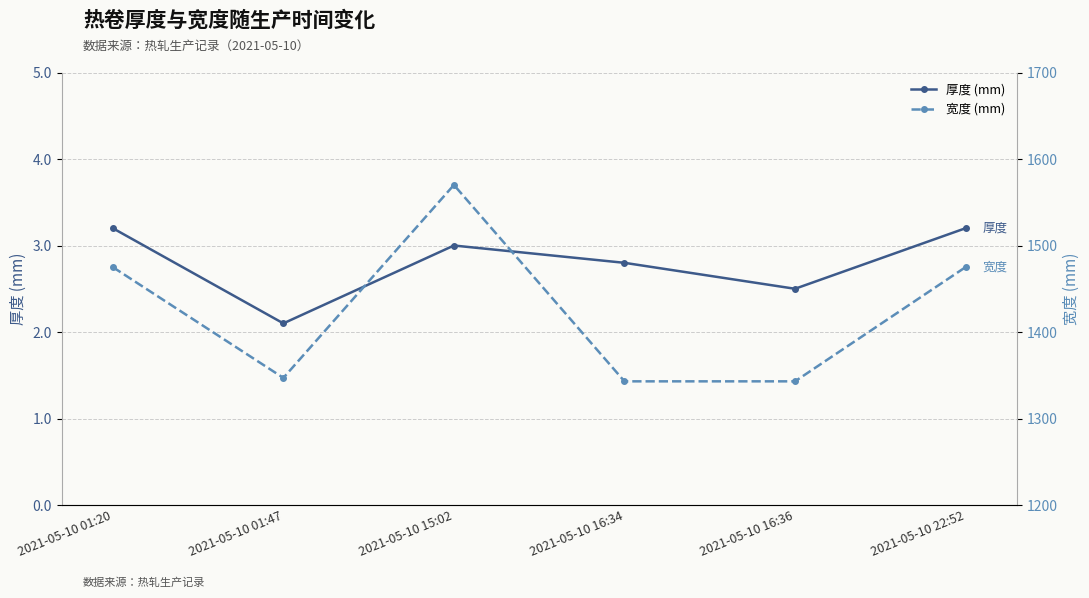

What is the label of the 5th point from the left?

2021-05-10 16:36